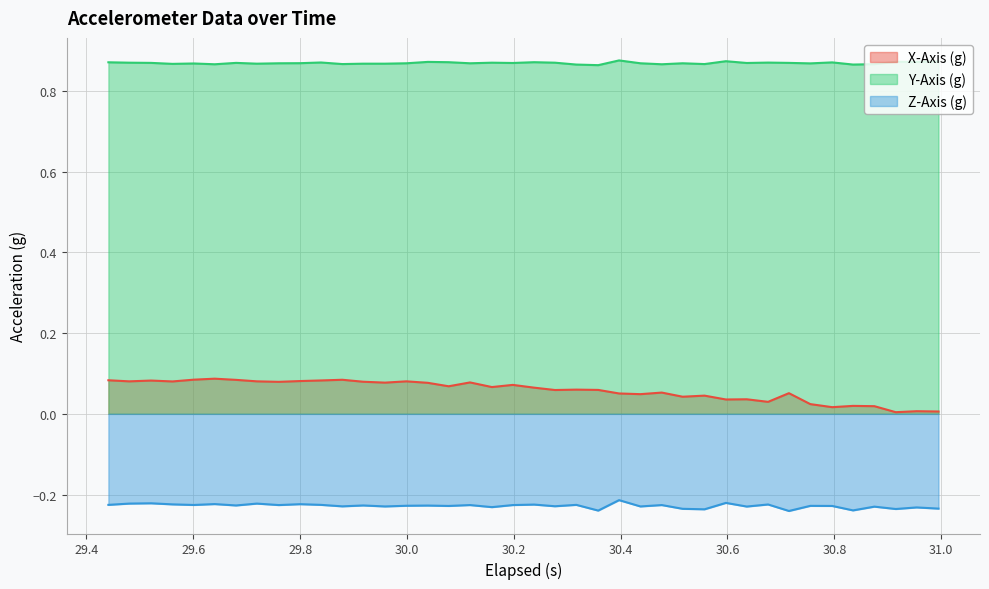

What is the sum of all Z-Axis (g) values?

-9.1